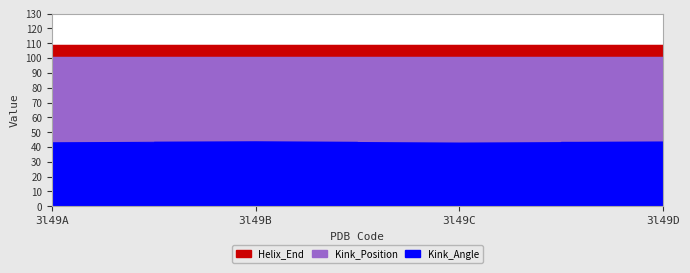

What is the value of the Kink_Angle point at the 2nd from the left?

43.4